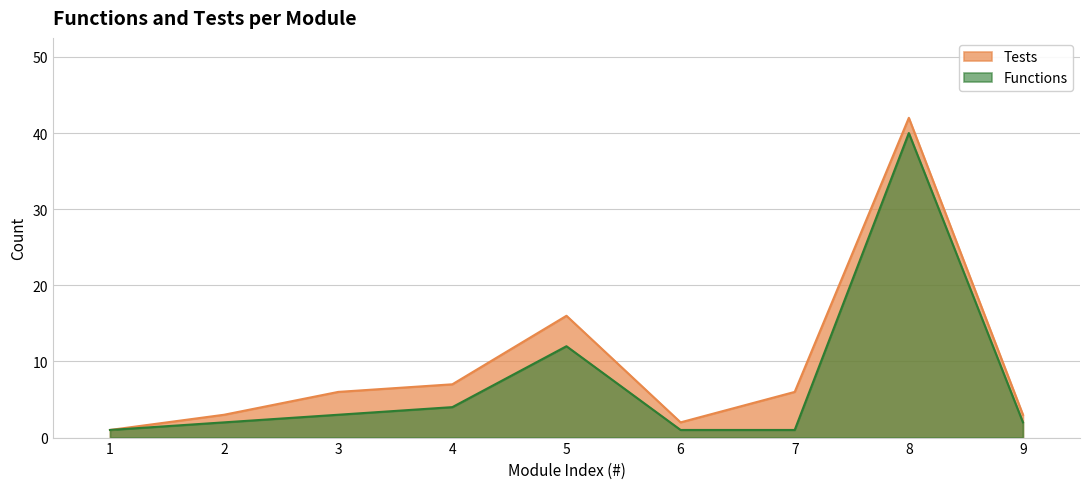

How many interior local valleys does the Tests series have?

1